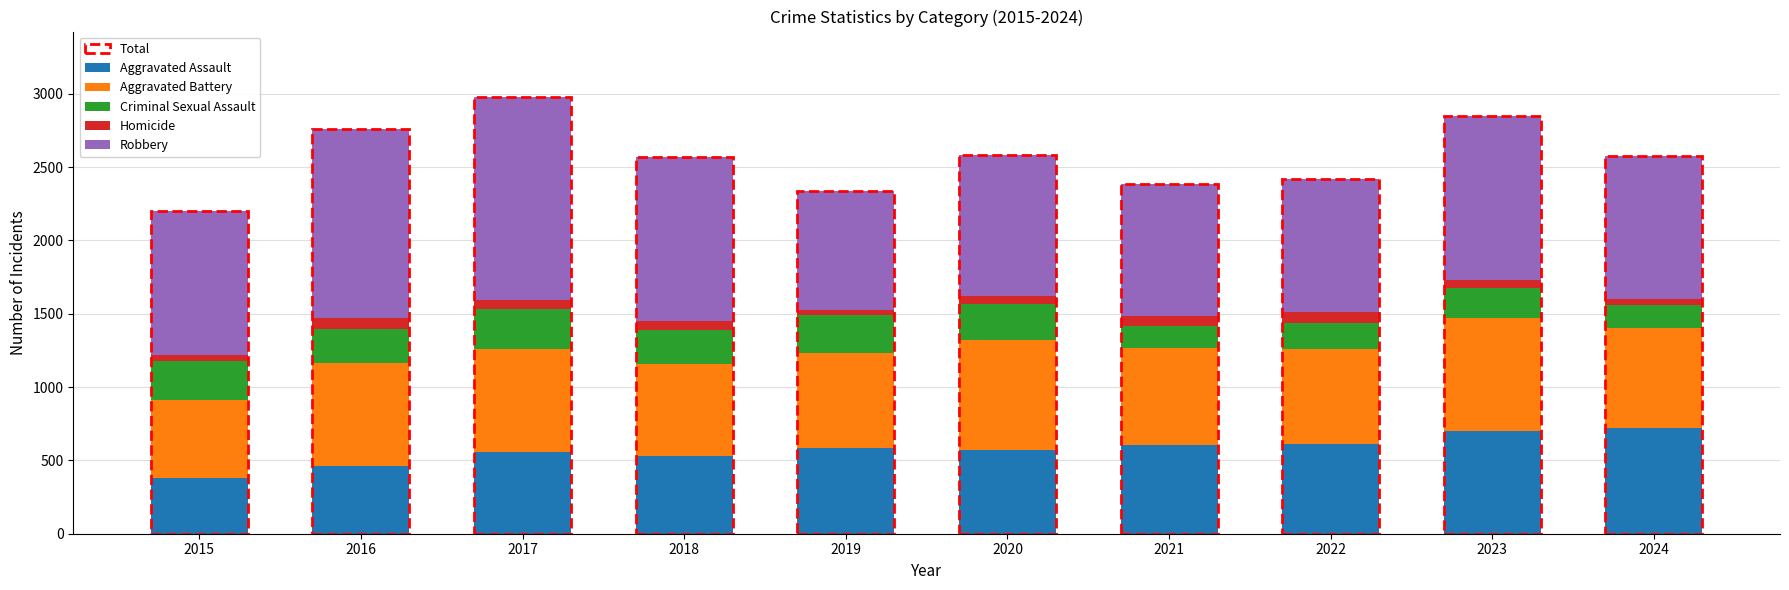

What is the highest value of the Aggravated Assault series?

722